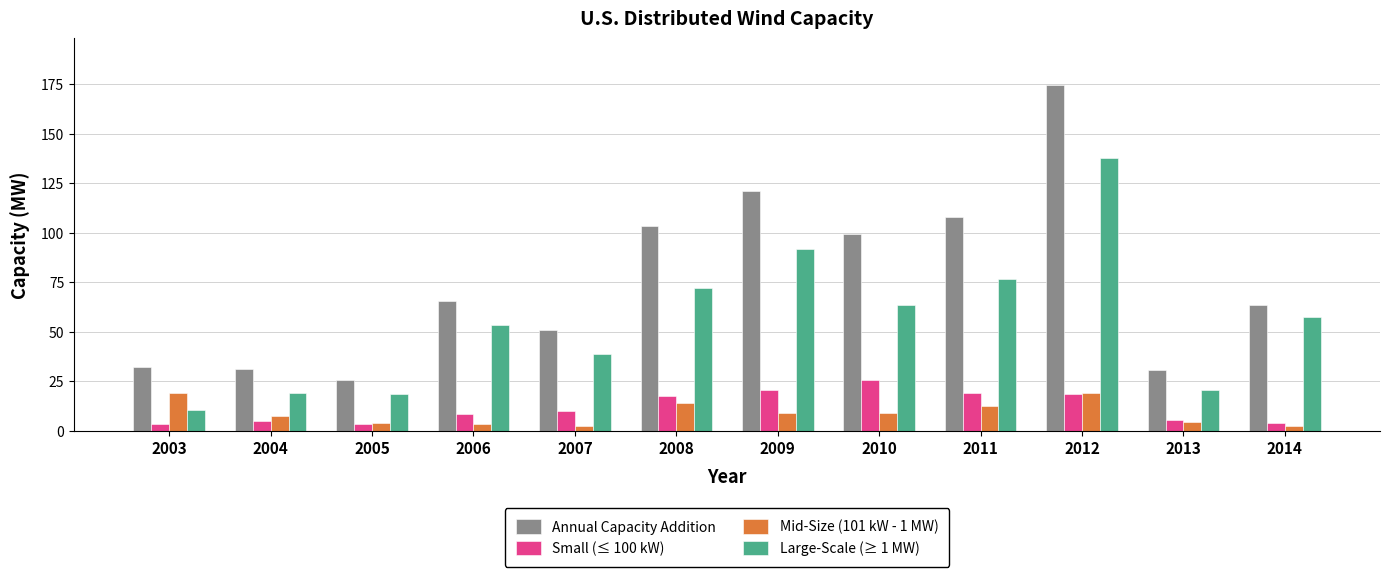

At 2010, list the series in order from largest to smallest.

Annual Capacity Addition, Large-Scale (≥ 1 MW), Small (≤ 100 kW), Mid-Size (101 kW - 1 MW)